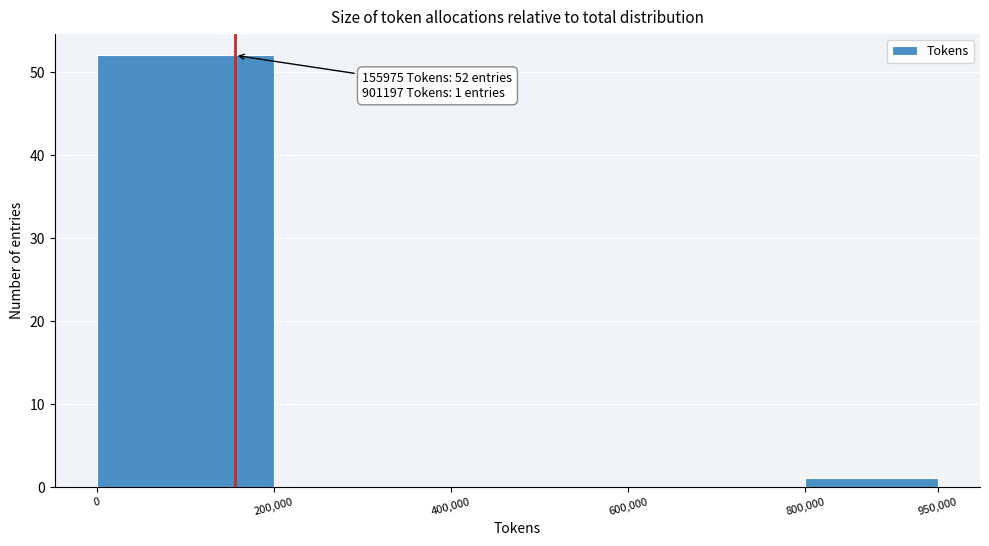

Over which range of the x-axis is the bar tallest?

0 to 200,000